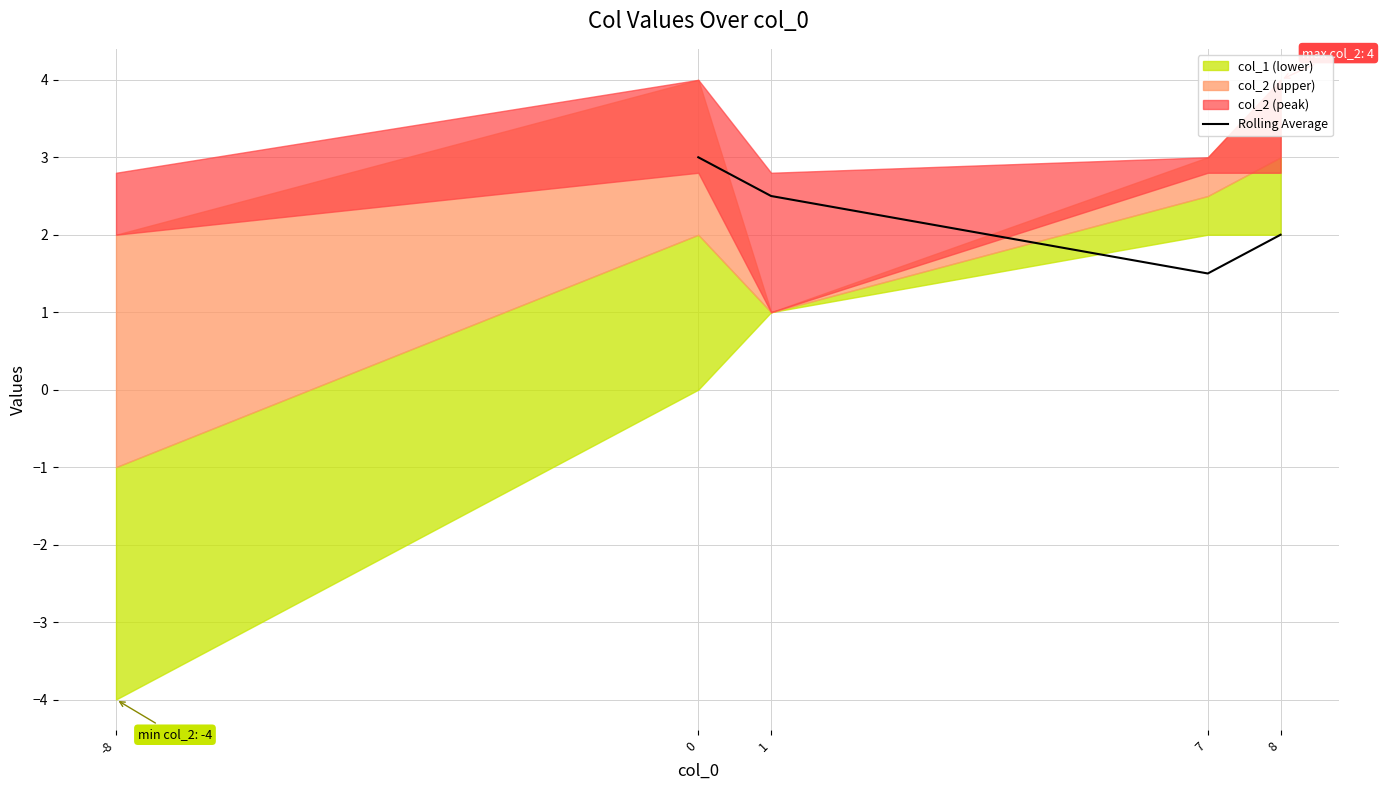

True or false: Rolling Average has a value of 3.0 at 0.

True